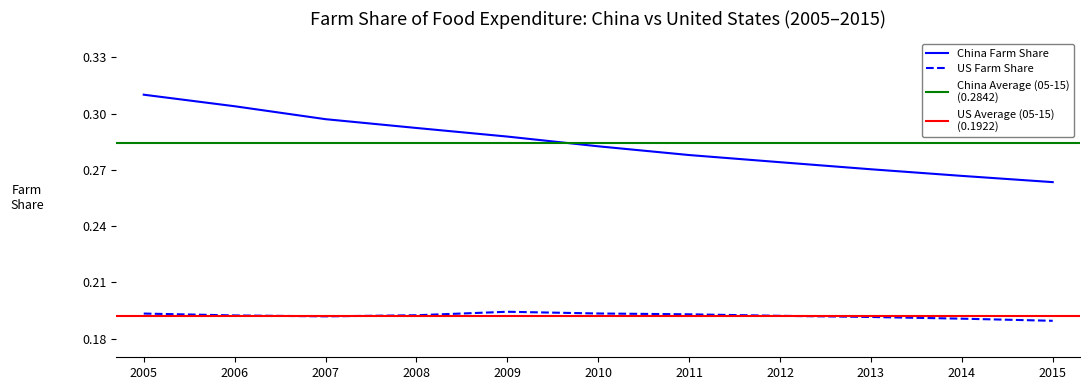

Where is China Farm Share nearest to the value 0?

2015